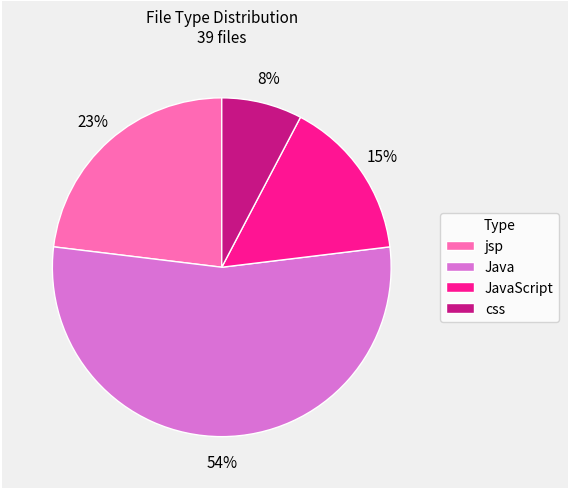

Rank the categories by value from highest to lowest.

Java, jsp, JavaScript, css